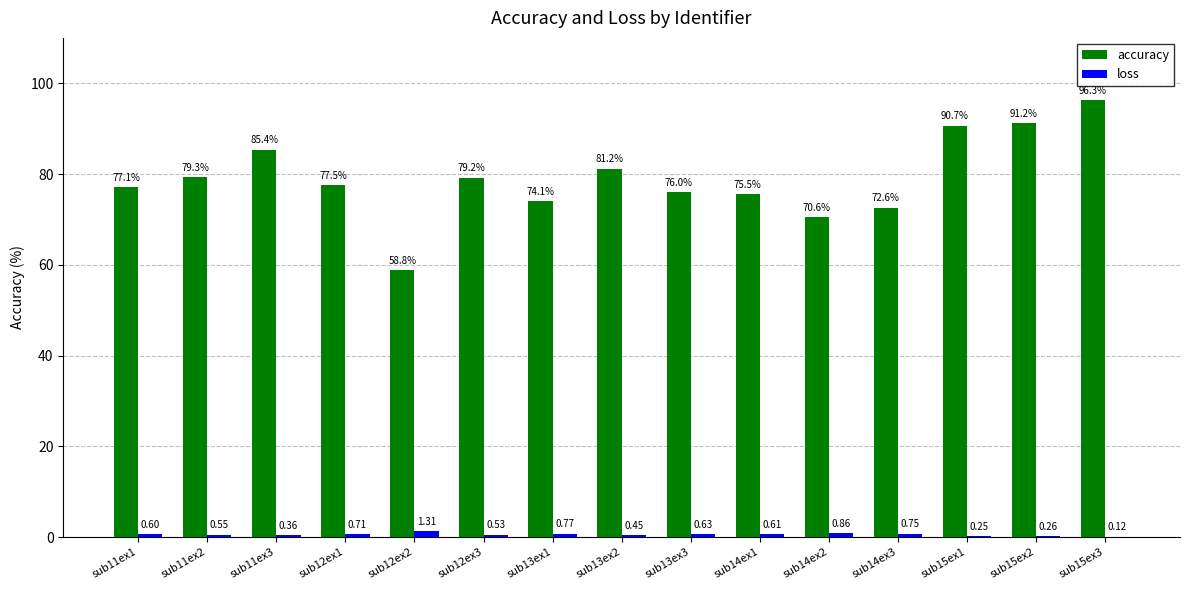

At which category is the sum across all series the highest?

sub15ex3